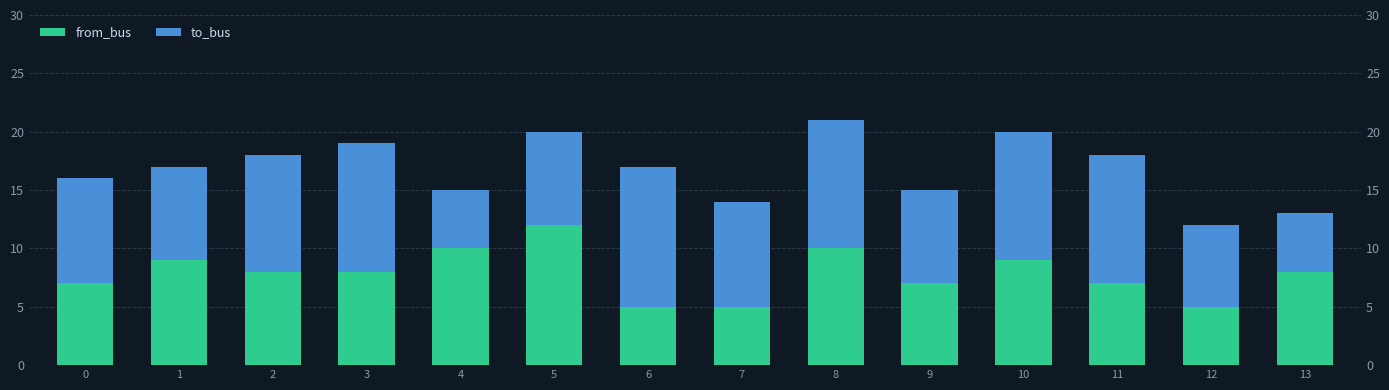

Between 3 and 9, which series saw the biggest shift?

to_bus